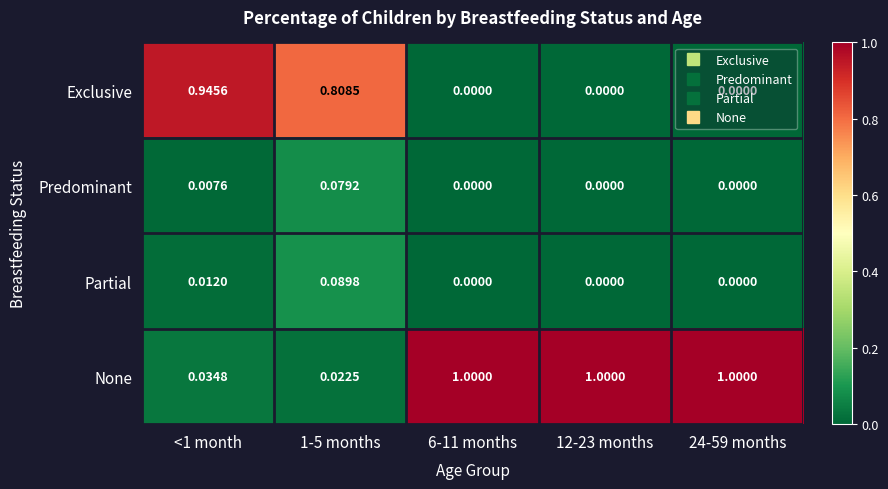

What is the total value across all series at 1-5 months?

1.0